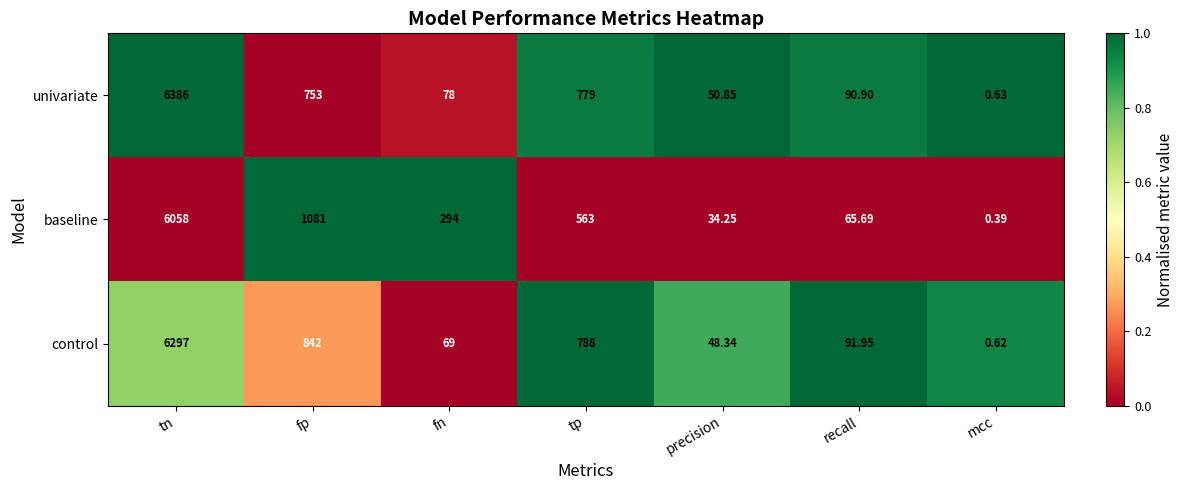

Which category has the lowest value in the univariate series?

mcc